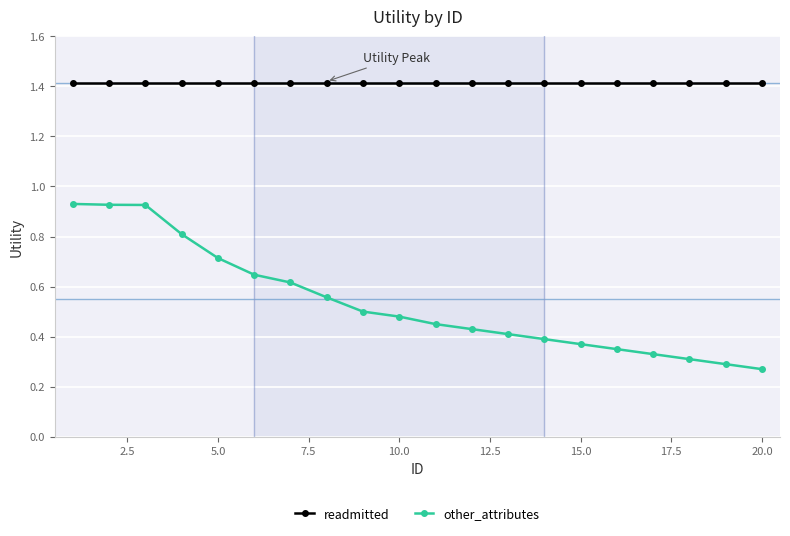

True or false: other_attributes and readmitted cross at least once.

False